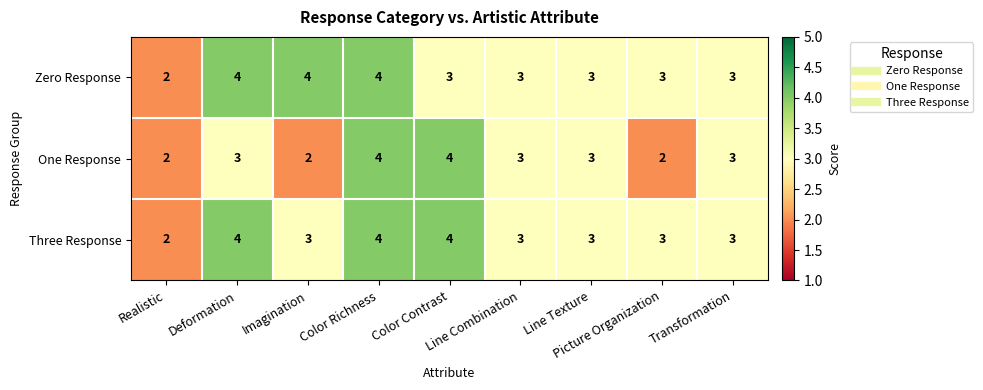

What is the maximum value shown in the chart?

4